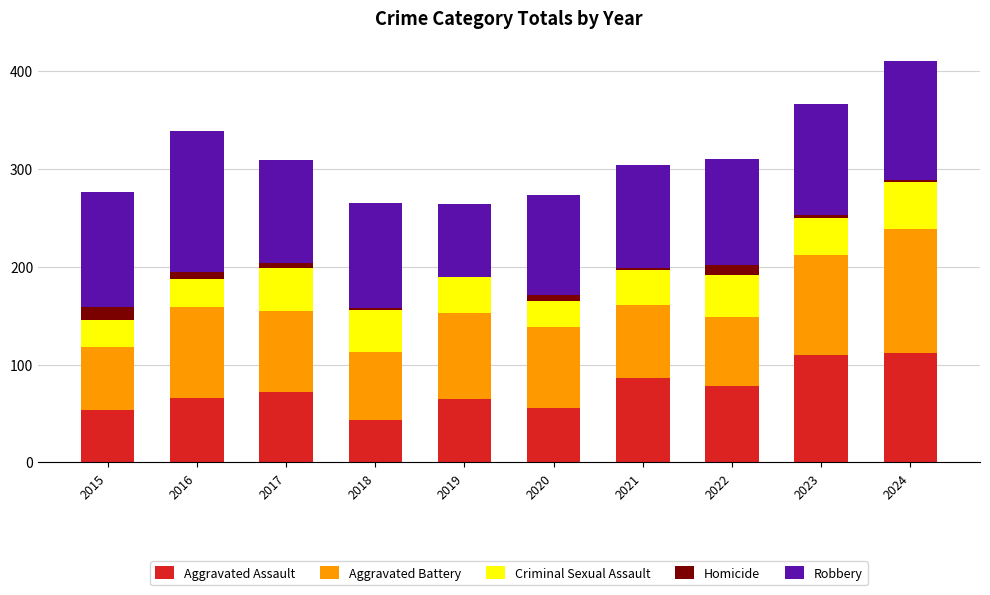

At which category is the sum across all series the highest?

2024